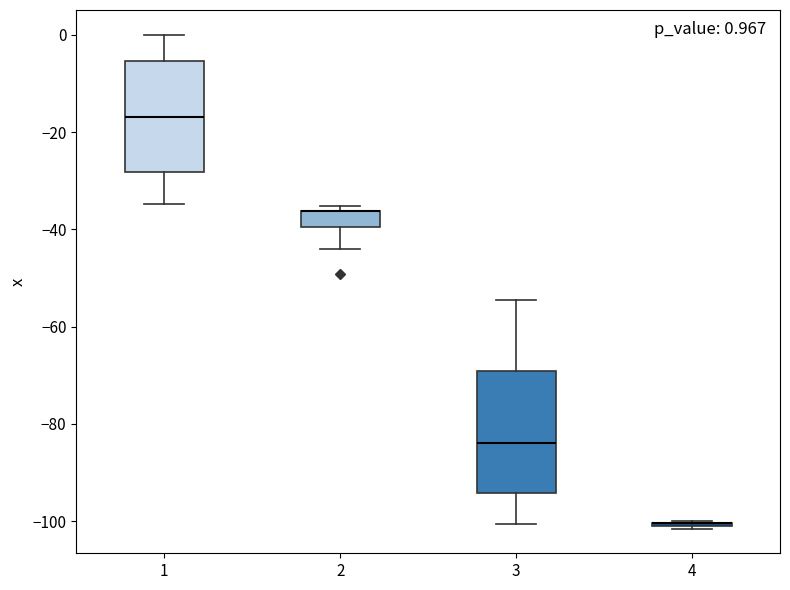

Comparing the boxes themselves (not the whiskers), which one is the tallest?

3